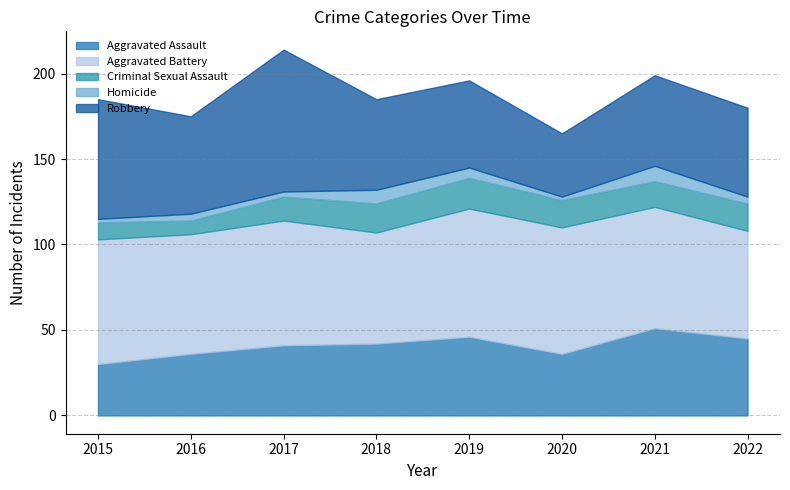

True or false: Criminal Sexual Assault and Robbery cross at least once.

False